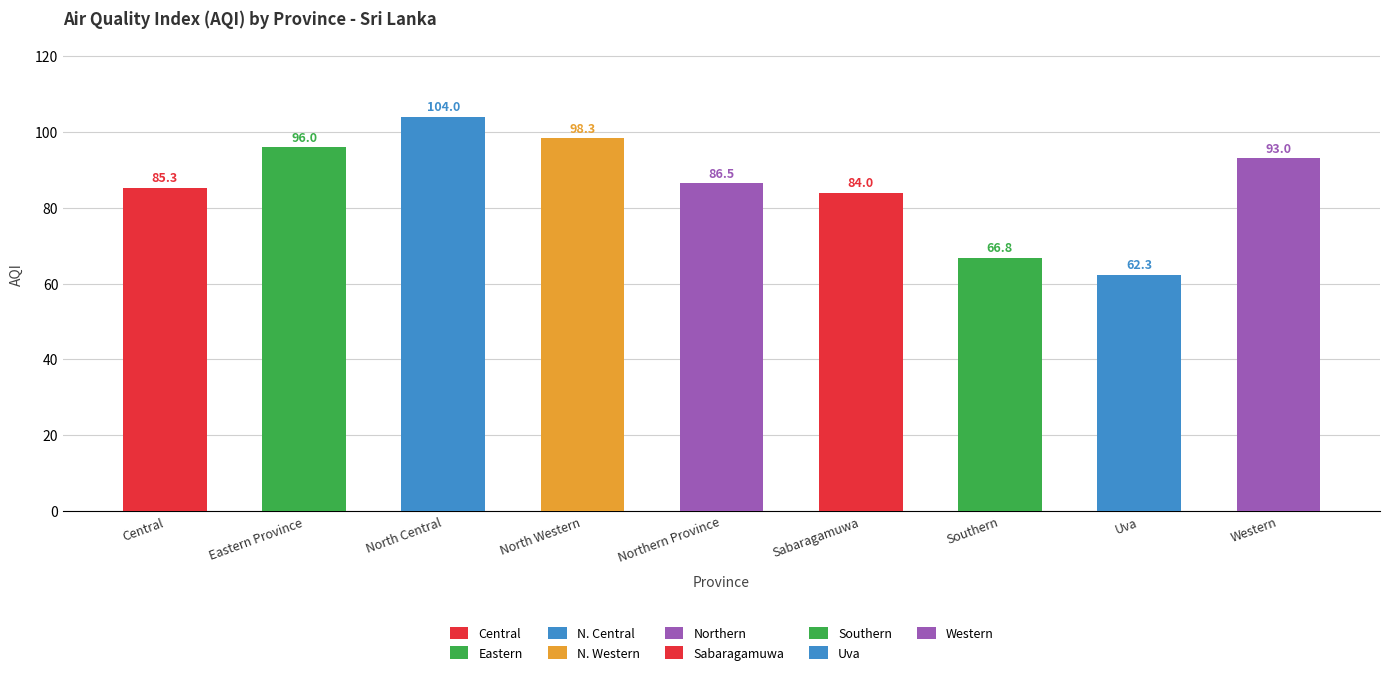

How many distinct data groups are displayed?

1